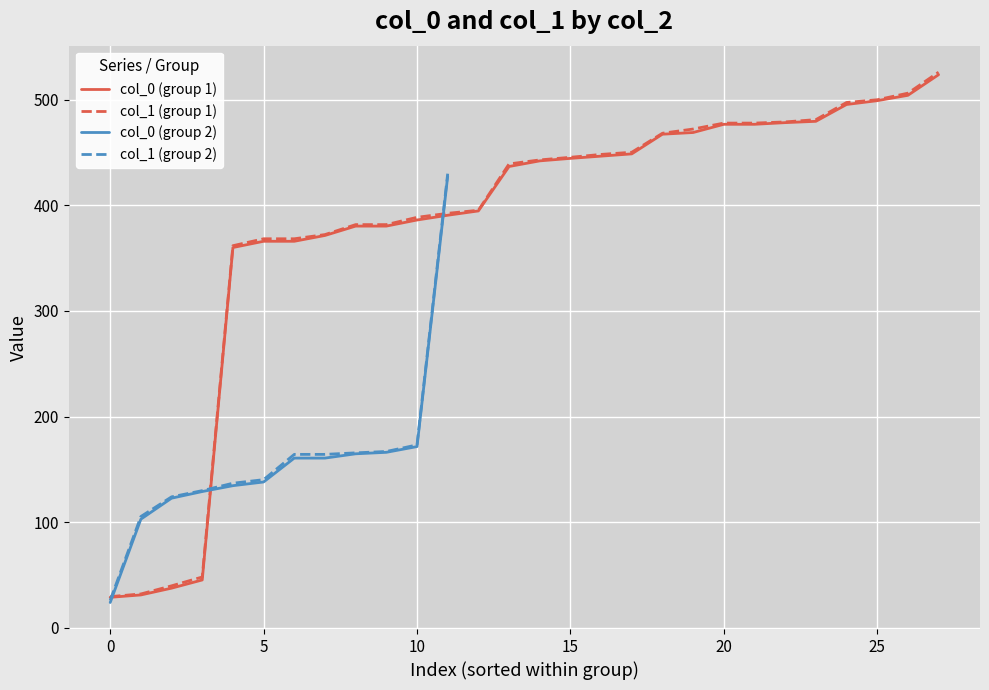

The value of col_1 at 1 is 32.1. True or false?

True